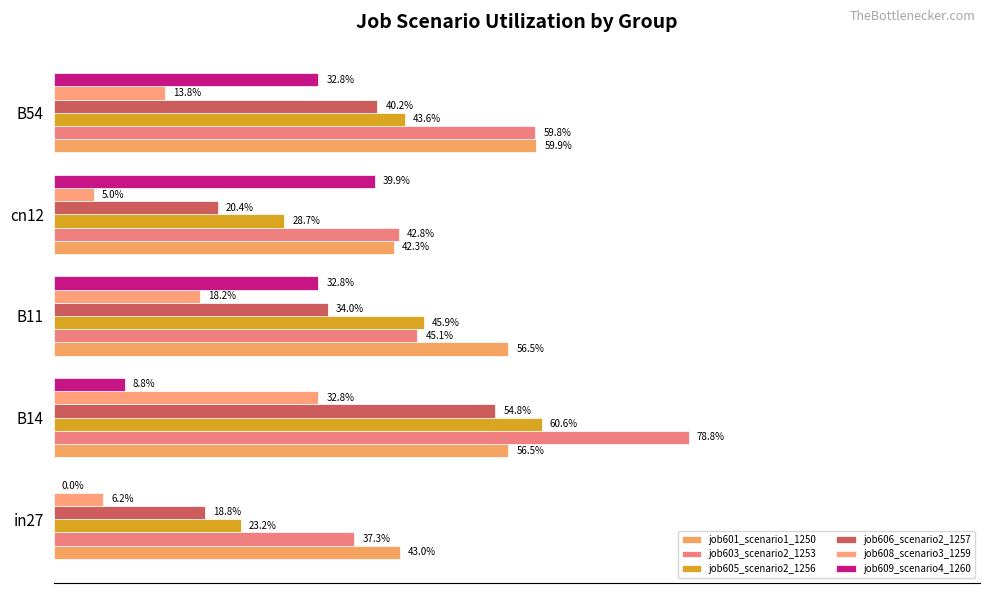

Reading right to left, list all the values displayed in this chart.

job601_scenario1_1250: 0.6	0.4	0.6	0.6	0.4
job603_scenario2_1253: 0.6	0.4	0.5	0.8	0.4
job605_scenario2_1256: 0.4	0.3	0.5	0.6	0.2
job606_scenario2_1257: 0.4	0.2	0.3	0.5	0.2
job608_scenario3_1259: 0.1	0.0	0.2	0.3	0.1
job609_scenario4_1260: 0.3	0.4	0.3	0.1	0.0